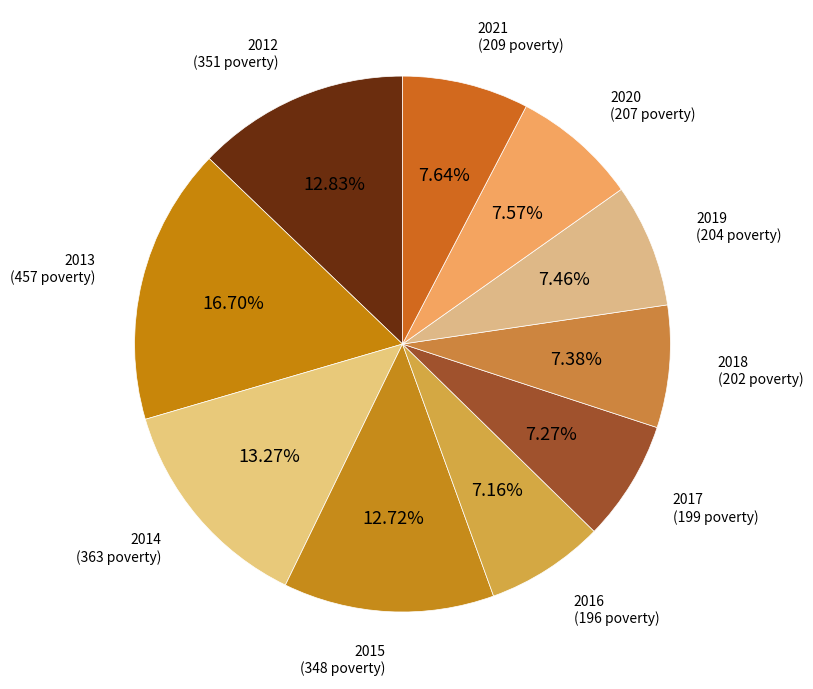

Between 2015 and 2017, which is larger?

2015